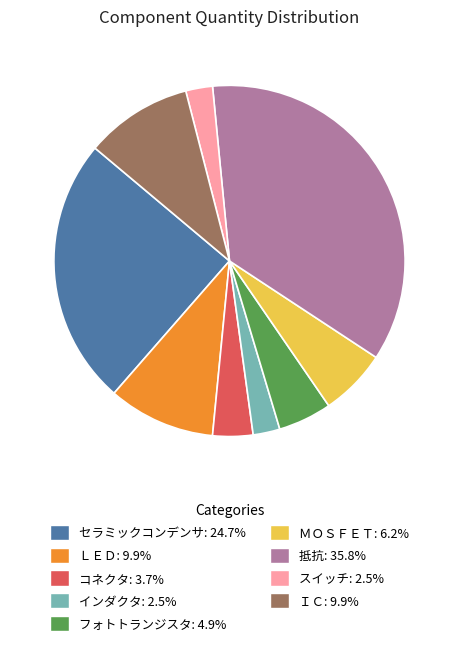

Is there a majority slice in this chart?

No